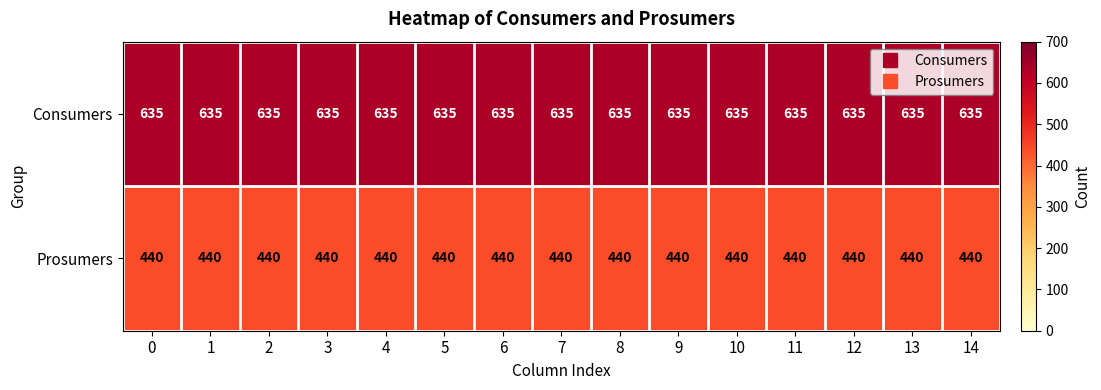

What is the difference between the highest and lowest values at 8?

195